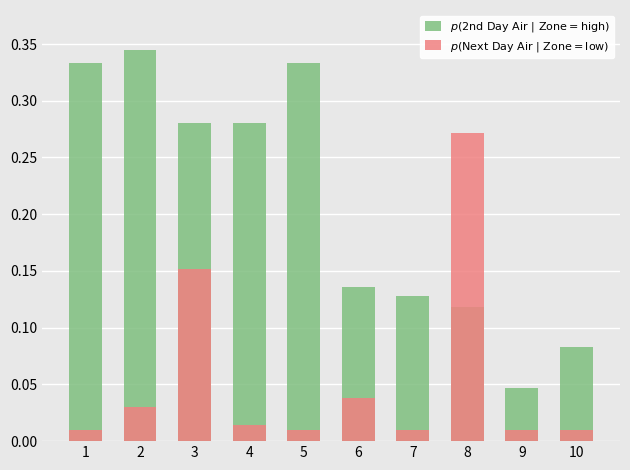

List the labels in order of Next Day Air value, smallest first.

1, 5, 7, 9, 10, 4, 2, 6, 3, 8